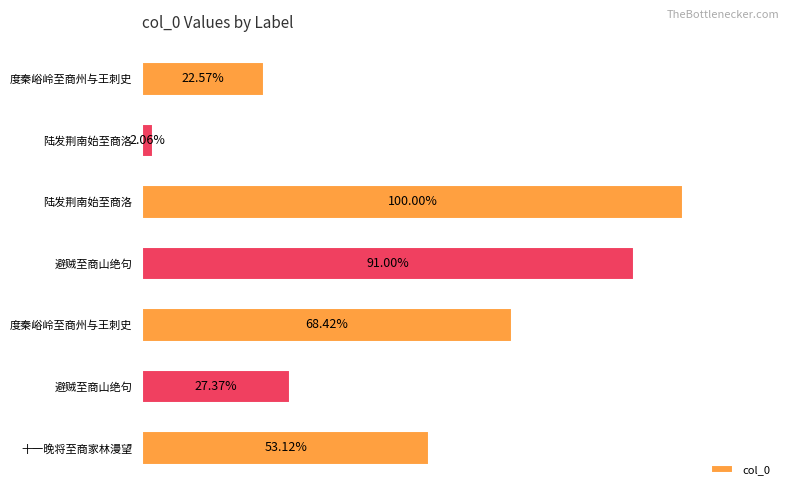

Does the chart contain any negative values?

No